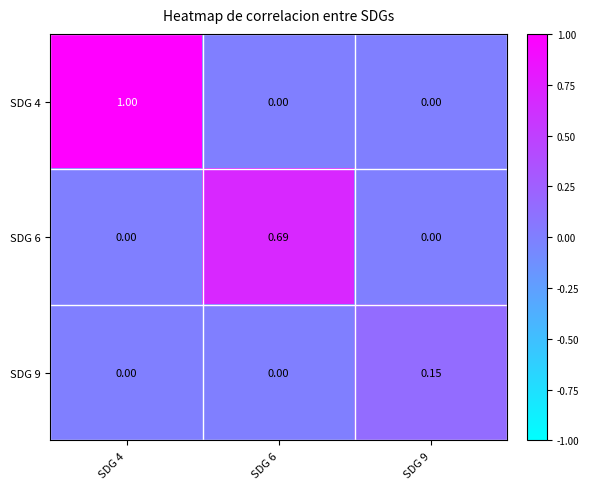

At how many categories does at least one series exceed 0?

3